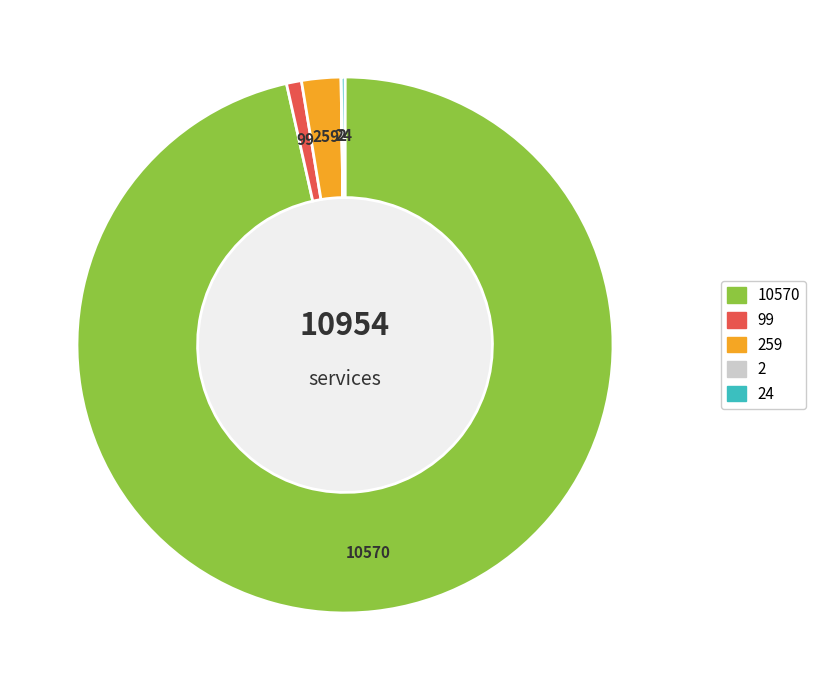

Is there any slice that represents more than half of the pie?

Yes